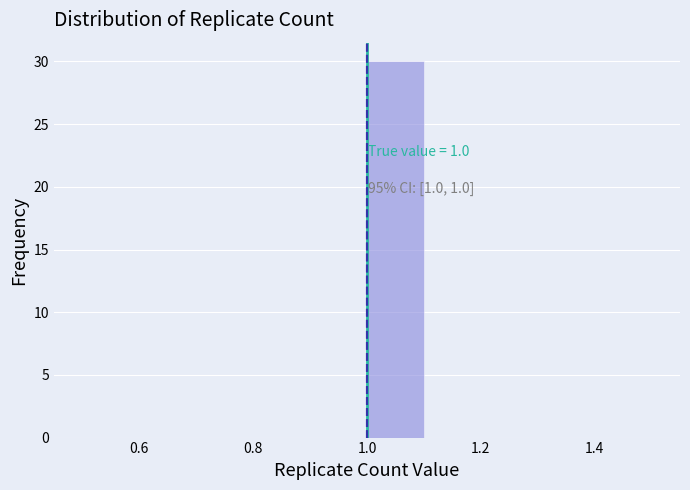

Over which range of the x-axis is the bar tallest?

1.0 to 1.1